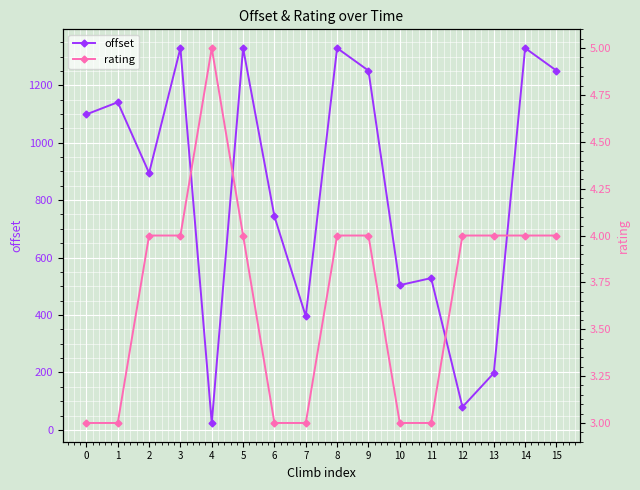

Is the value of offset at 13 greater than the value of rating at 3?

Yes